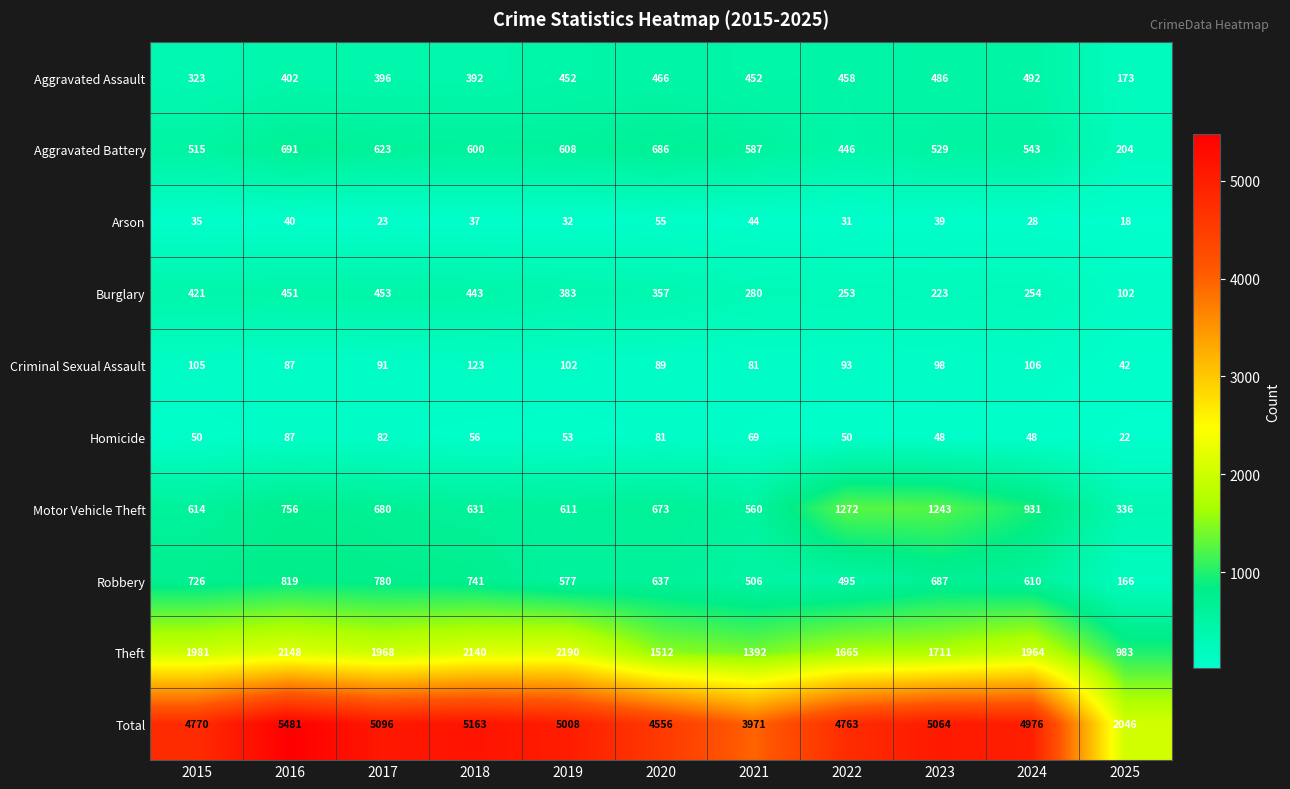

How many distinct data groups are displayed?

10